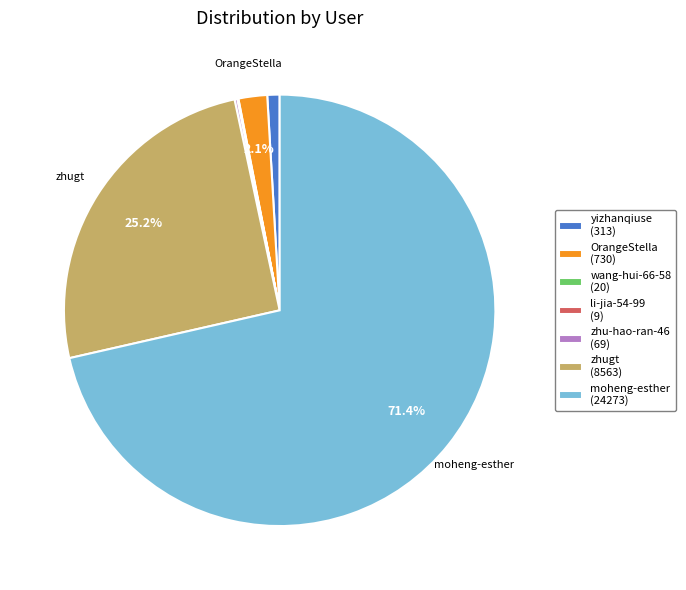

Is there a majority slice in this chart?

Yes